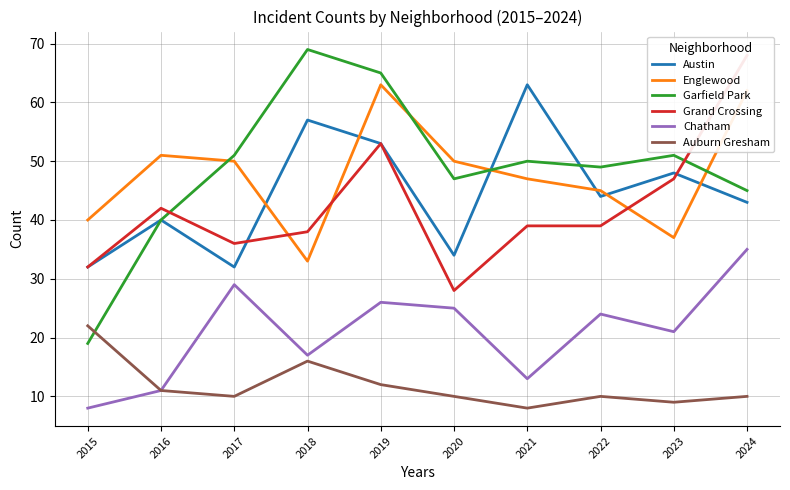

Rank the series at 2017 from lowest to highest value.

Auburn Gresham, Chatham, Austin, Grand Crossing, Englewood, Garfield Park